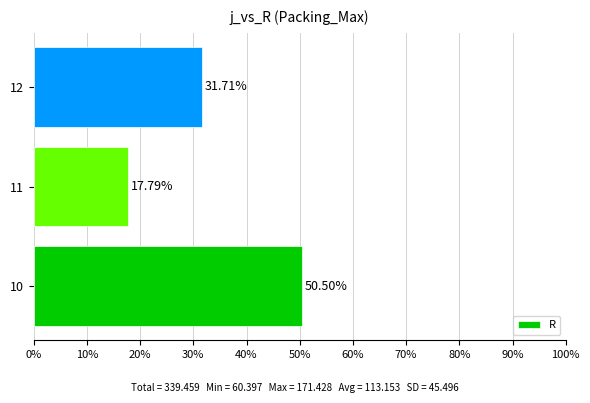

What is the greatest value displayed?

50.5